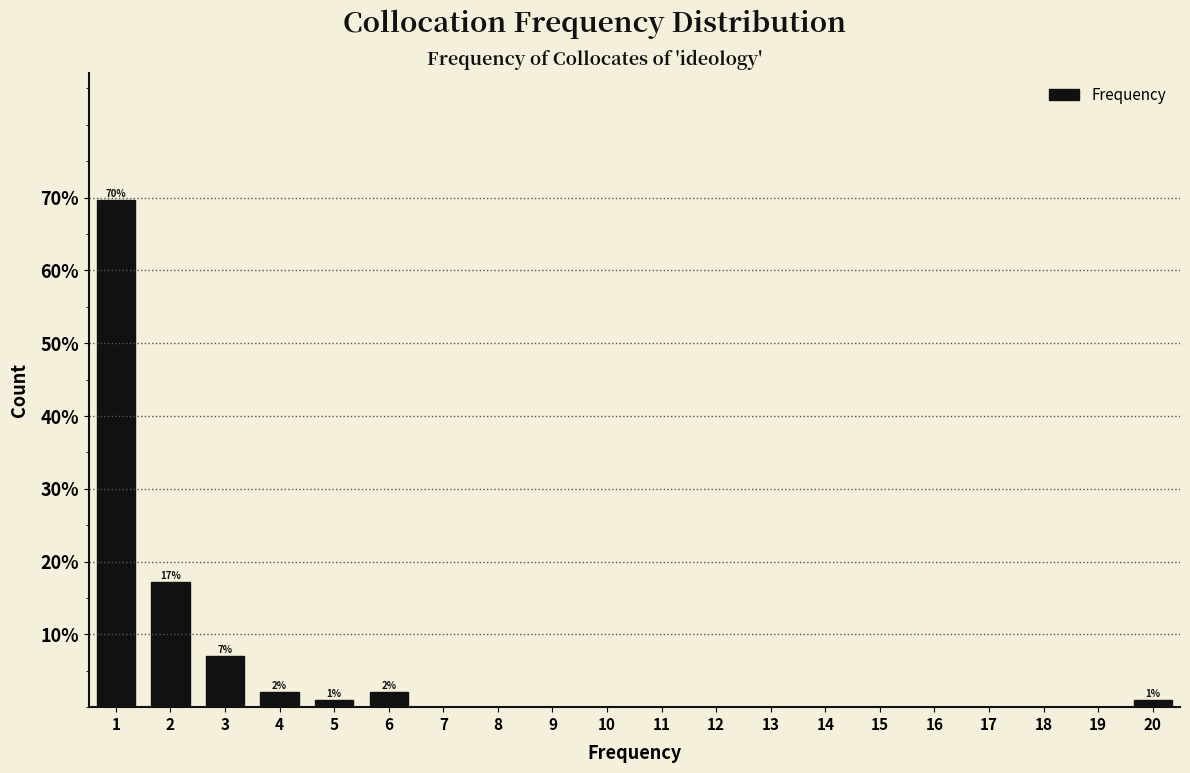

Over which range of the x-axis is the bar tallest?

0.5 to 1.5